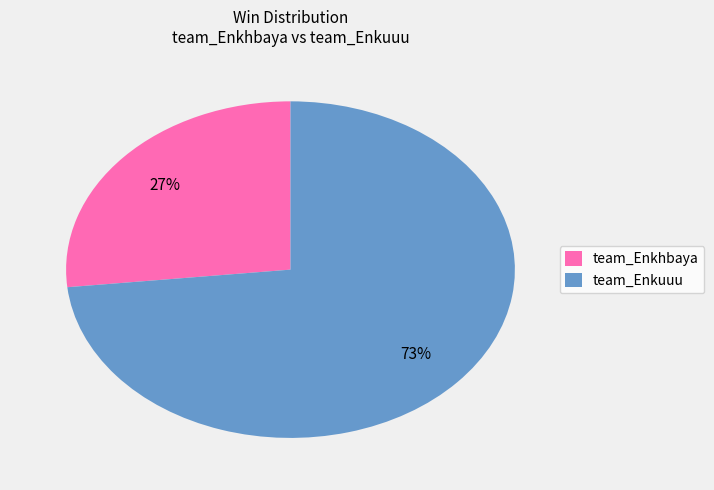

Combined, do team_Enkhbaya and team_Enkuuu account for over 50%?

Yes